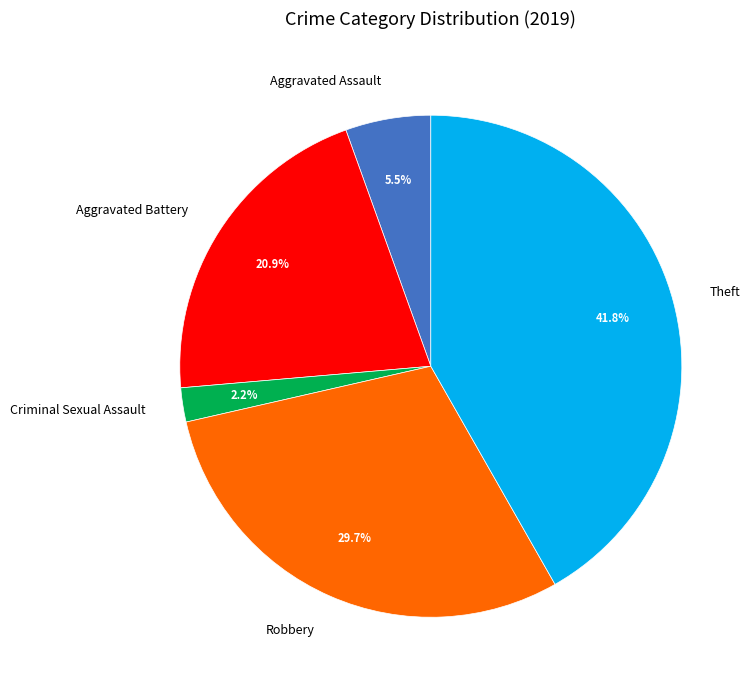

Is the sum of Criminal Sexual Assault and Aggravated Assault greater than half?

No